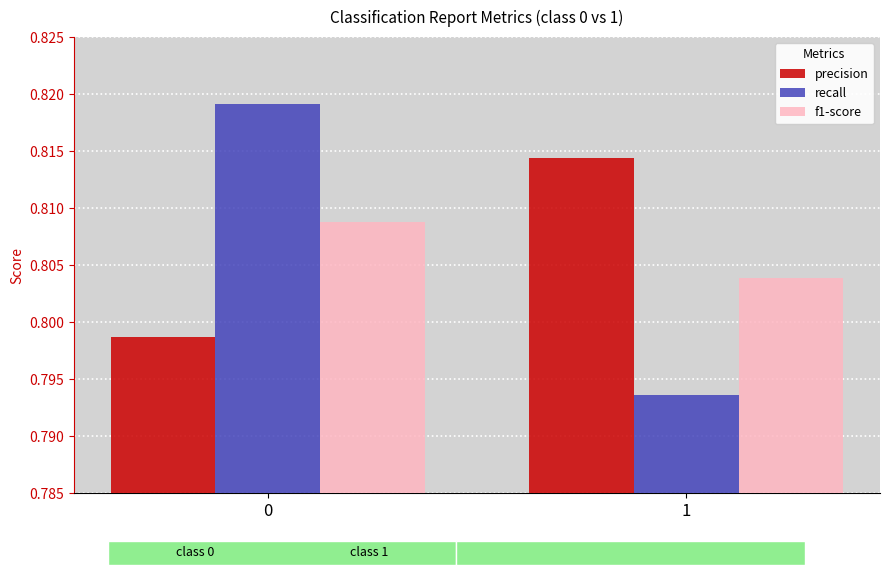

At how many categories does at least one series exceed 0?

2